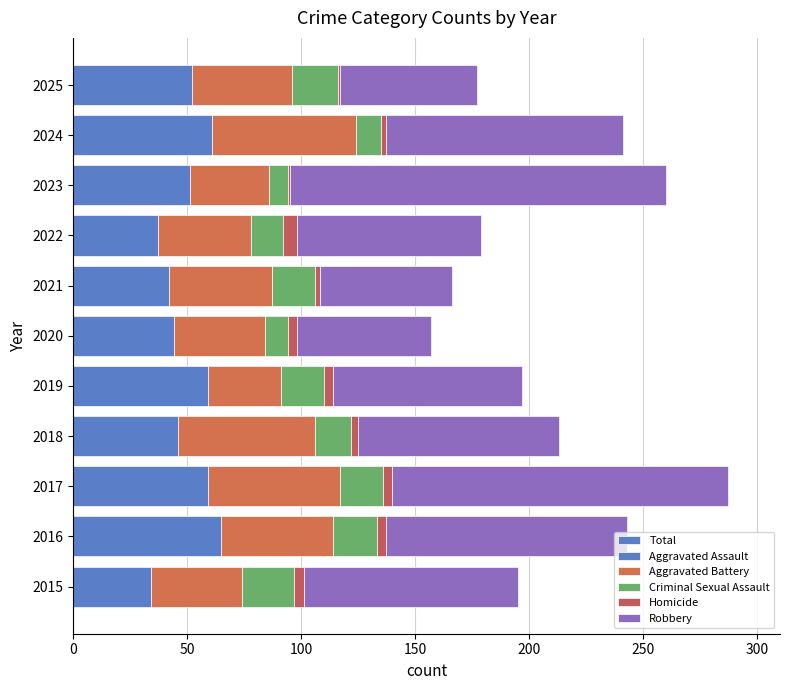

What is the minimum value shown in the chart?

1